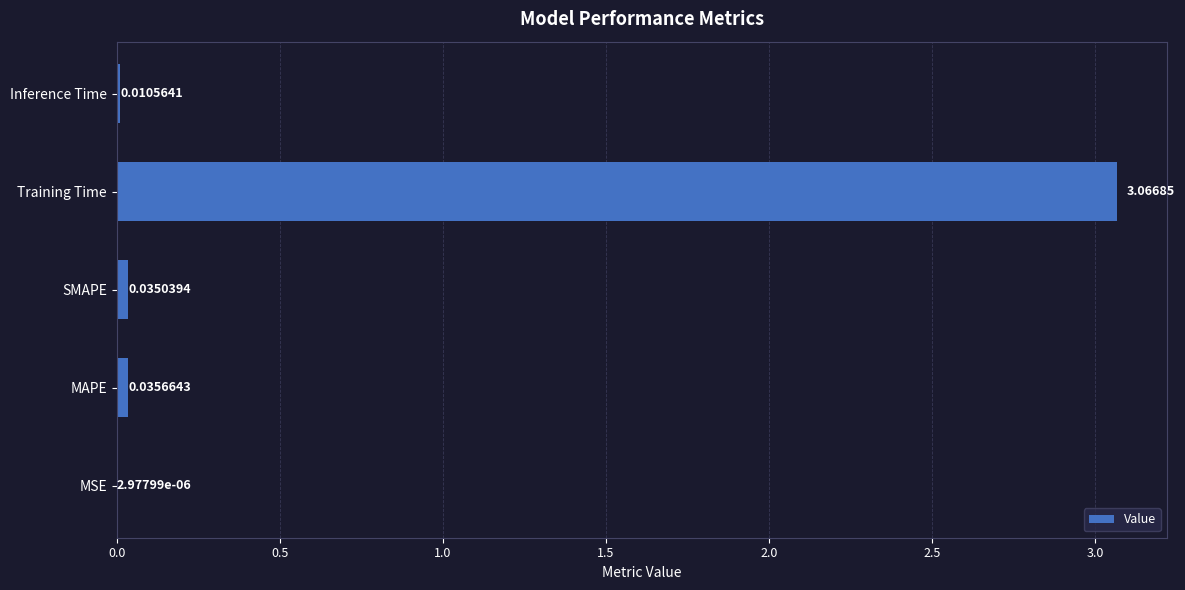

At which label is the value closest to 1?

MAPE